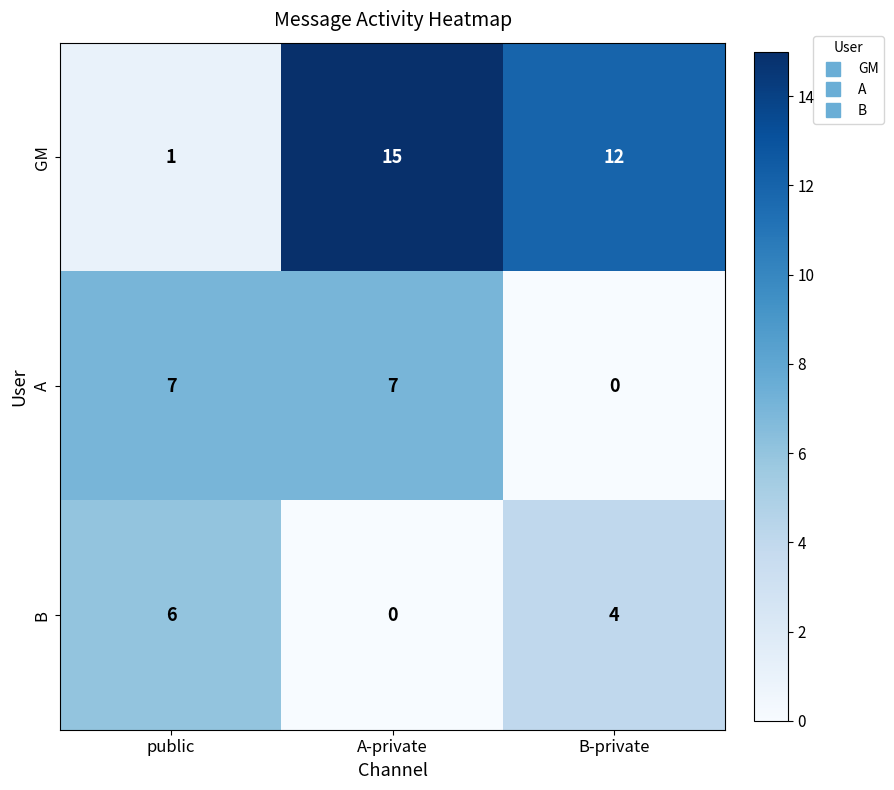

What is the difference between the maximum and minimum values in the A series?

7